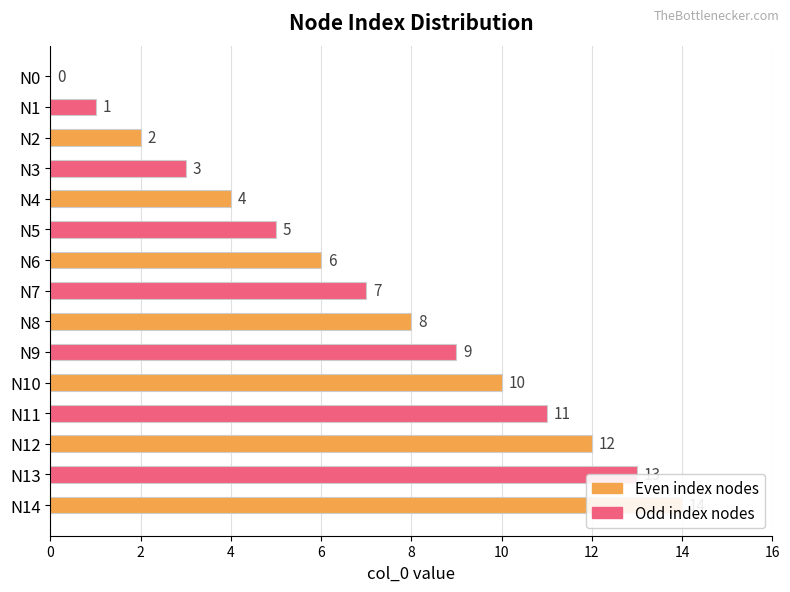

How many values exceed 7?

7